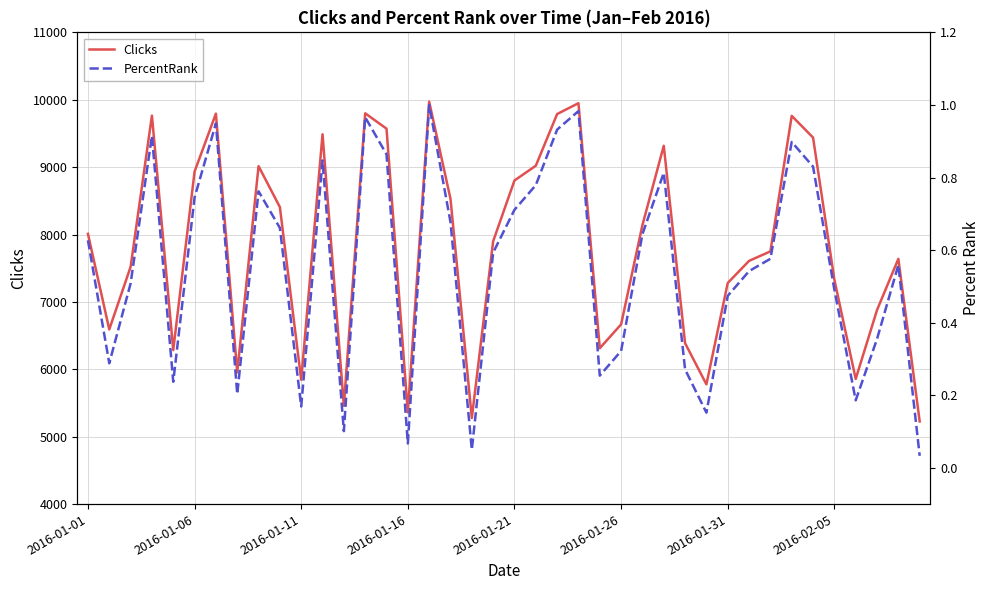

Is it true that Clicks equals 7609.0 at 31?

True